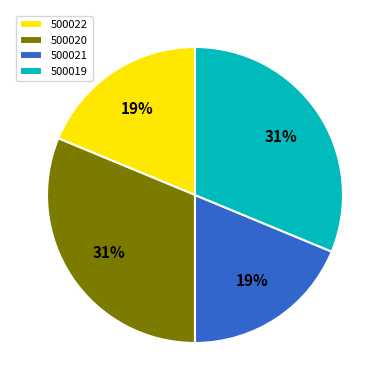

To the nearest percent, what is the combined percentage of 500022 and 500019?

50%